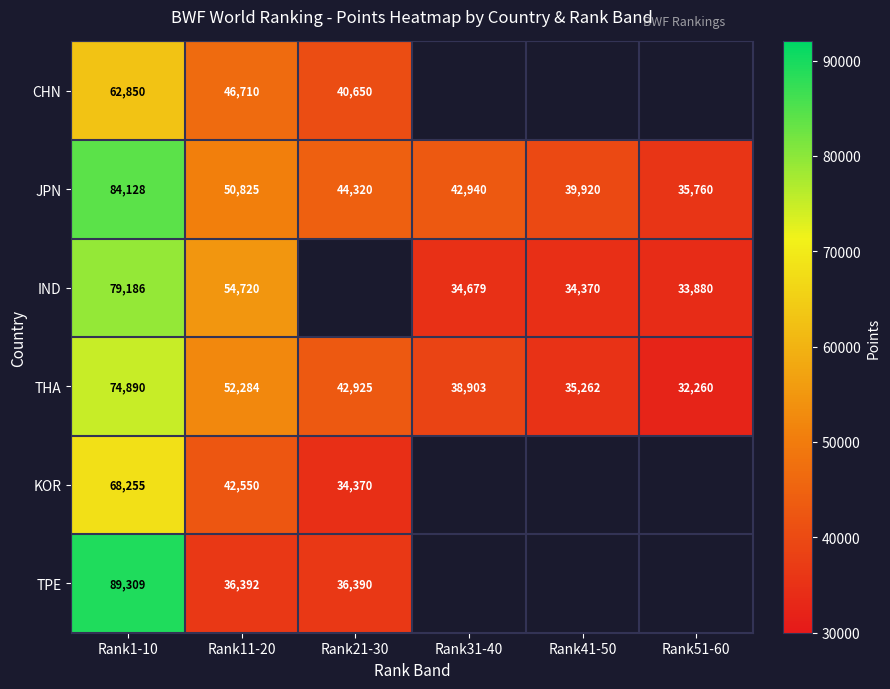

What is the difference between the highest and lowest values at Rank1-10?

26459